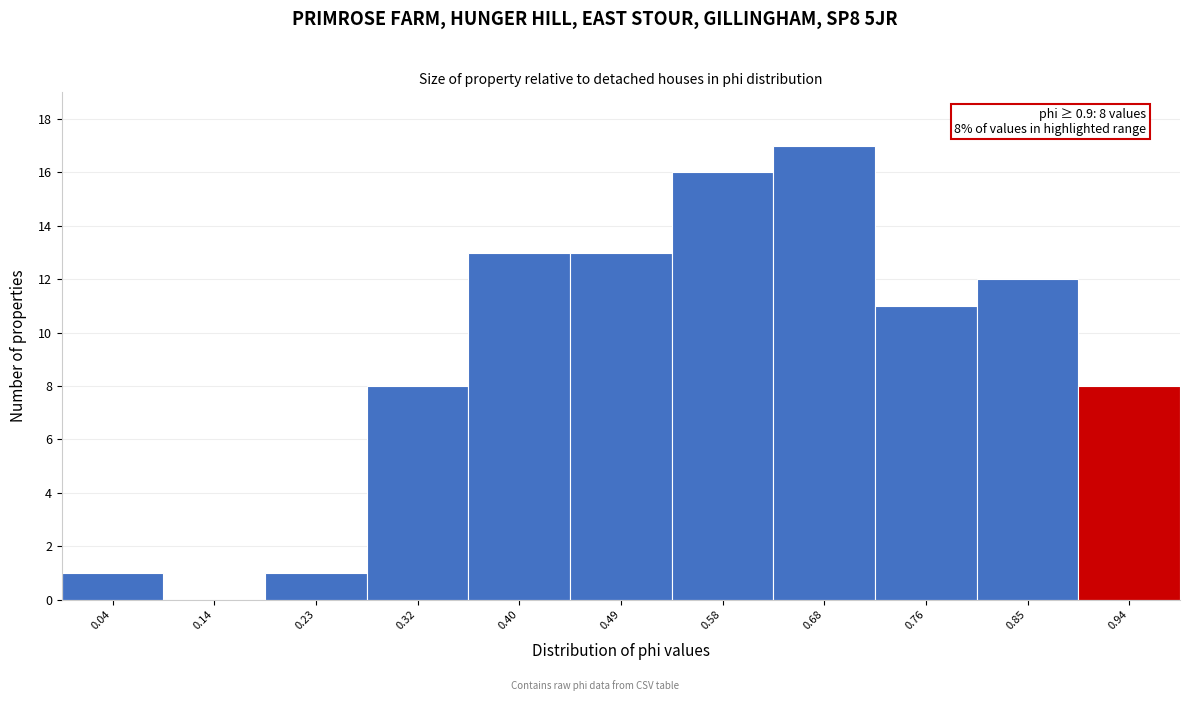

Over which range of the x-axis is the bar tallest?

0.63 to 0.72